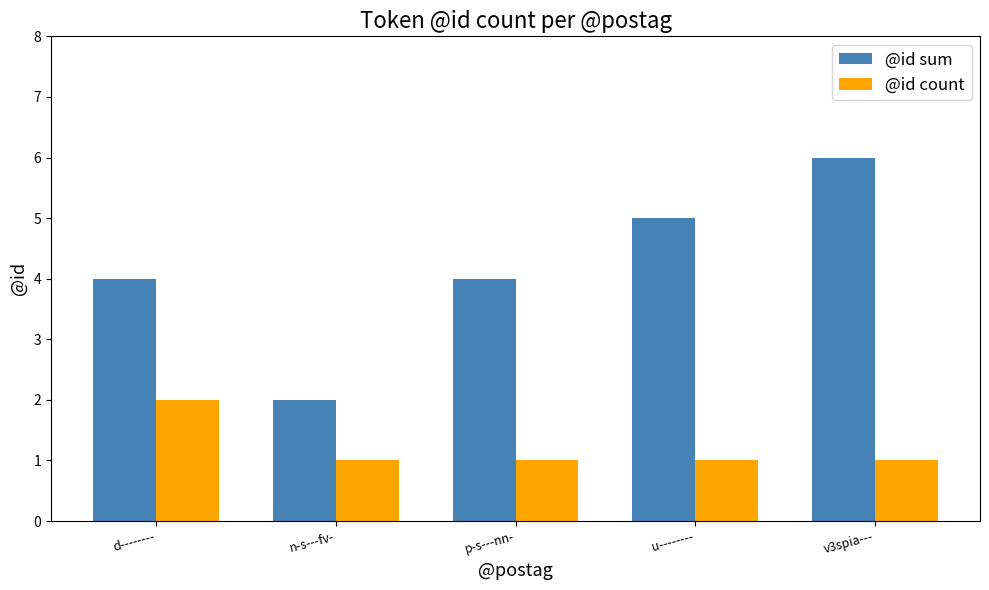

Which series changed the most between n-s---fv- and u--------?

@id sum